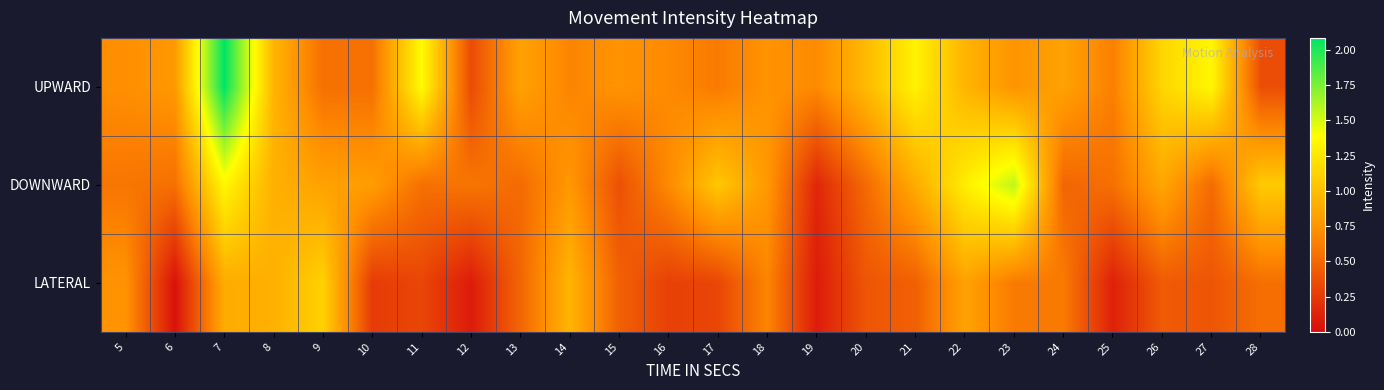

Rank the series at 12 from lowest to highest value.

LATERAL, UPWARD, DOWNWARD